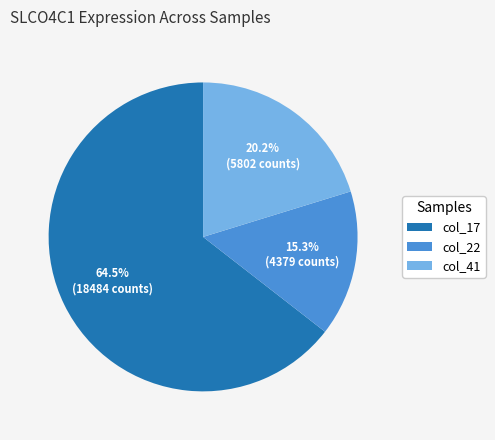

Approximately how many times larger is the value at col_41 compared to col_17?

0.3